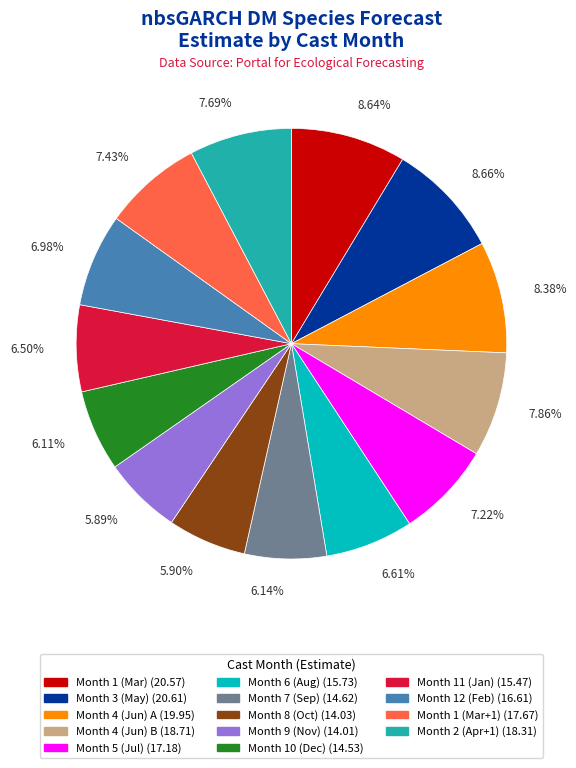

Does any single category account for the majority?

No